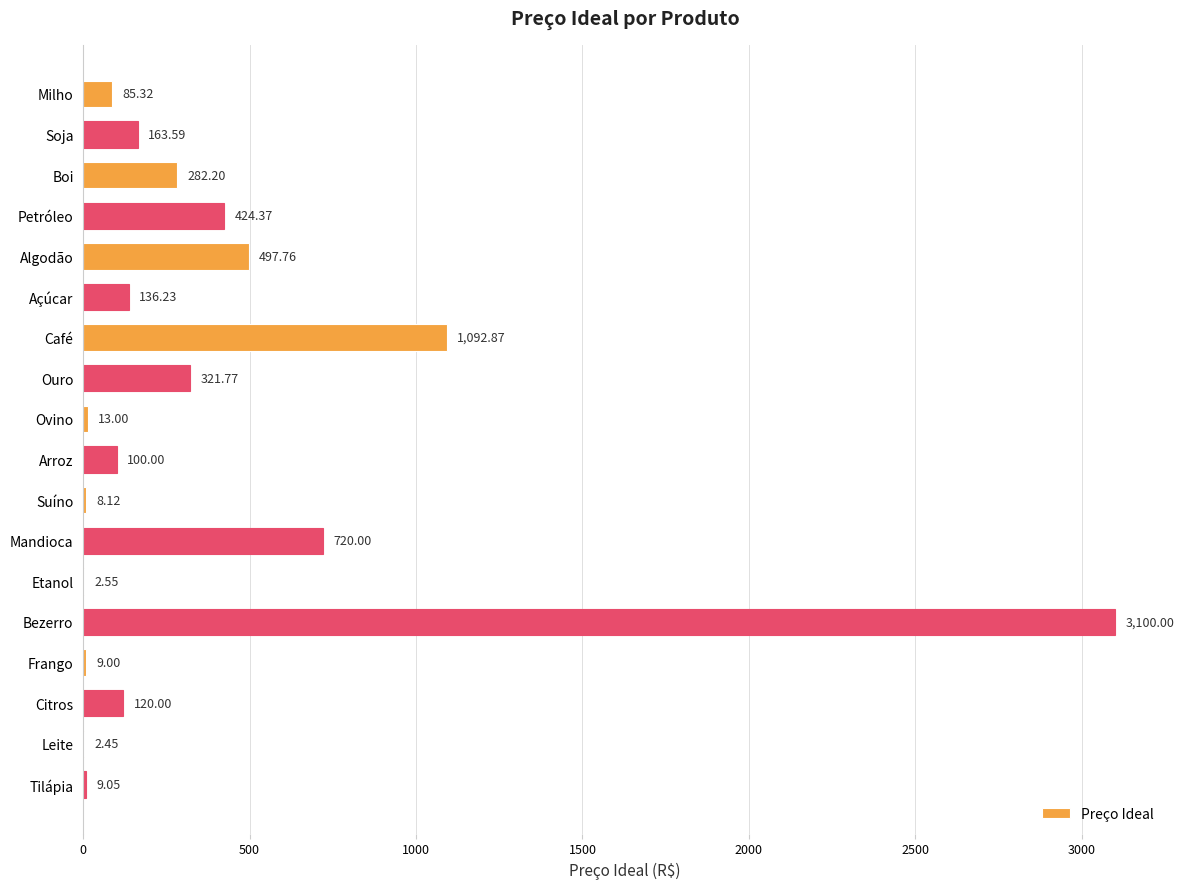

At which category does the chart reach its peak across all series?

Bezerro